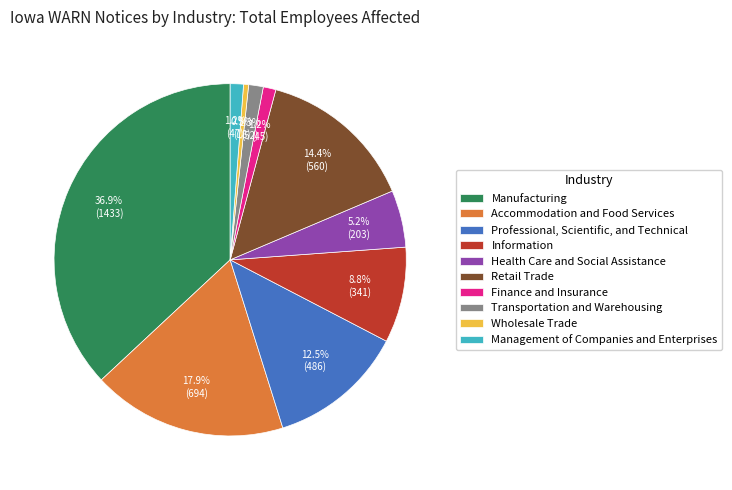

To the nearest percent, what is the average slice percentage?

10%